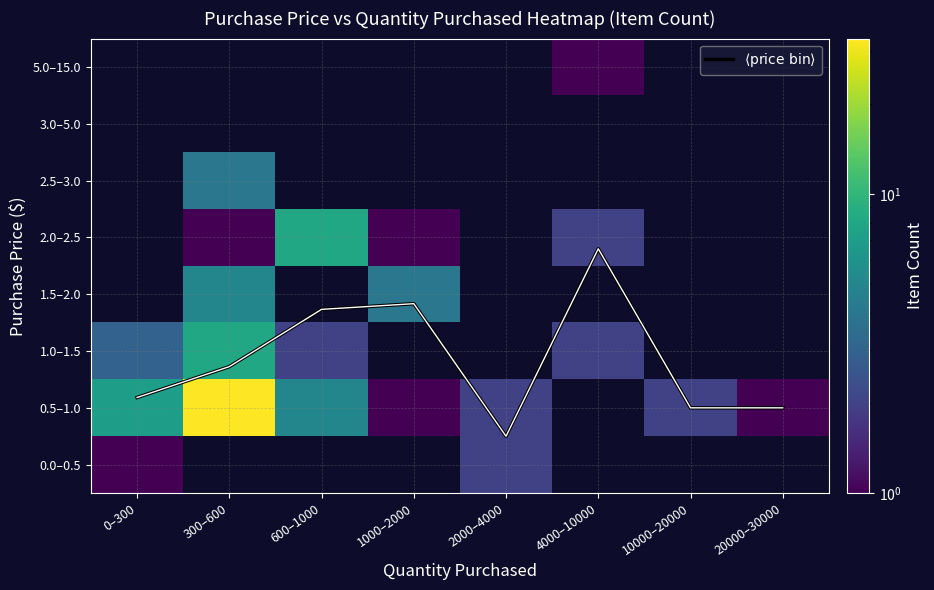

Which series changed the most between 300–600 and 600–1000?

0.5–1.0